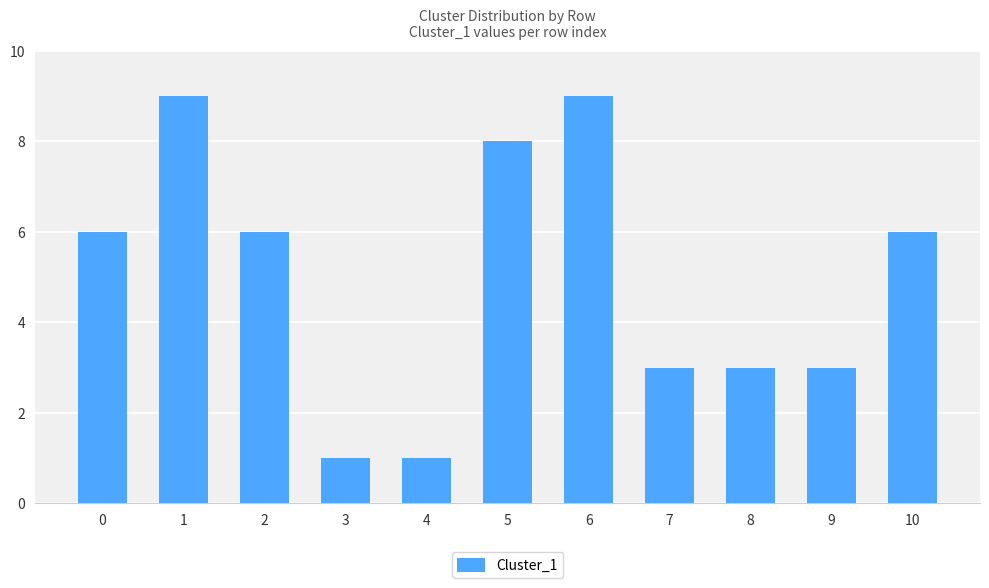

How many data points are less than 6?

5